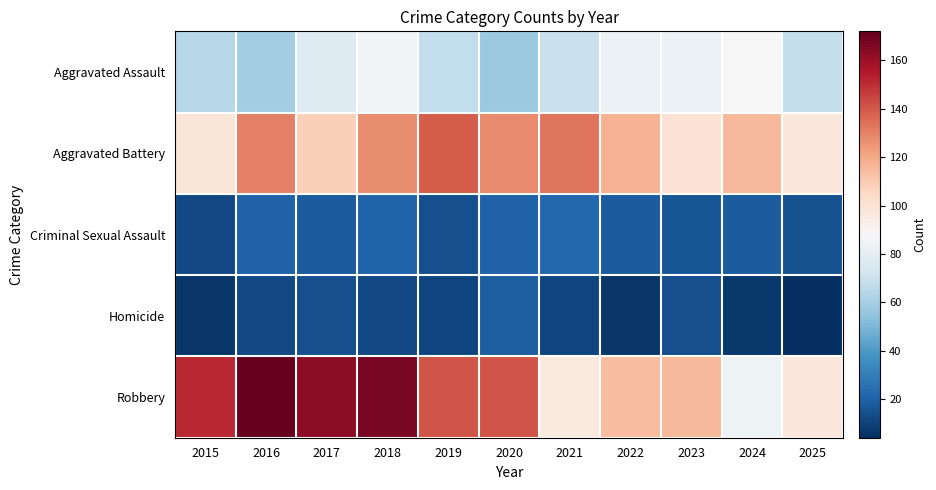

At 2019, list the series in order from largest to smallest.

Robbery, Aggravated Battery, Aggravated Assault, Criminal Sexual Assault, Homicide